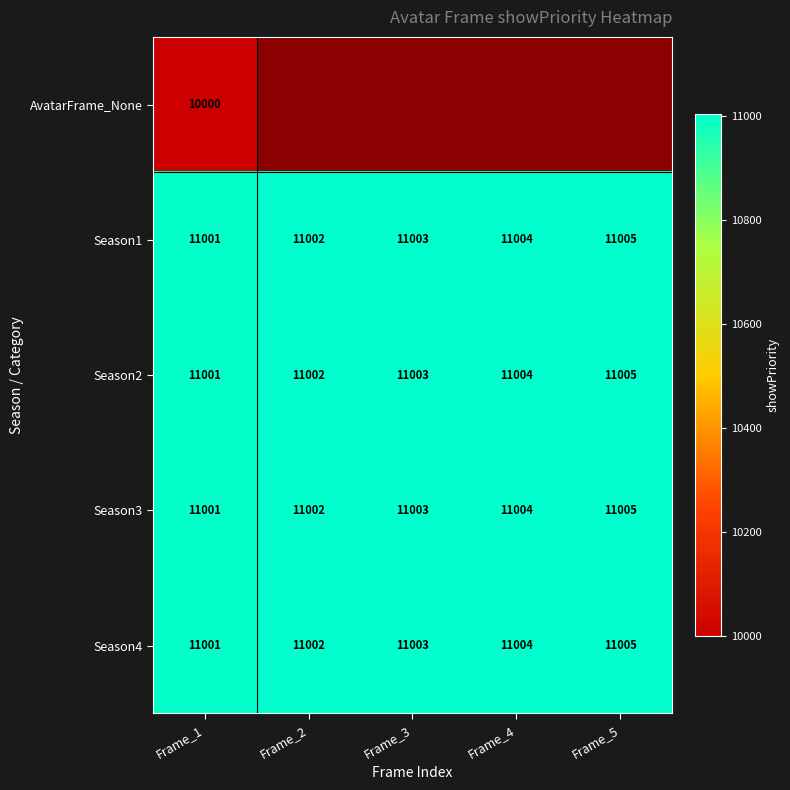

At which label does Season2 reach its minimum?

Frame_1